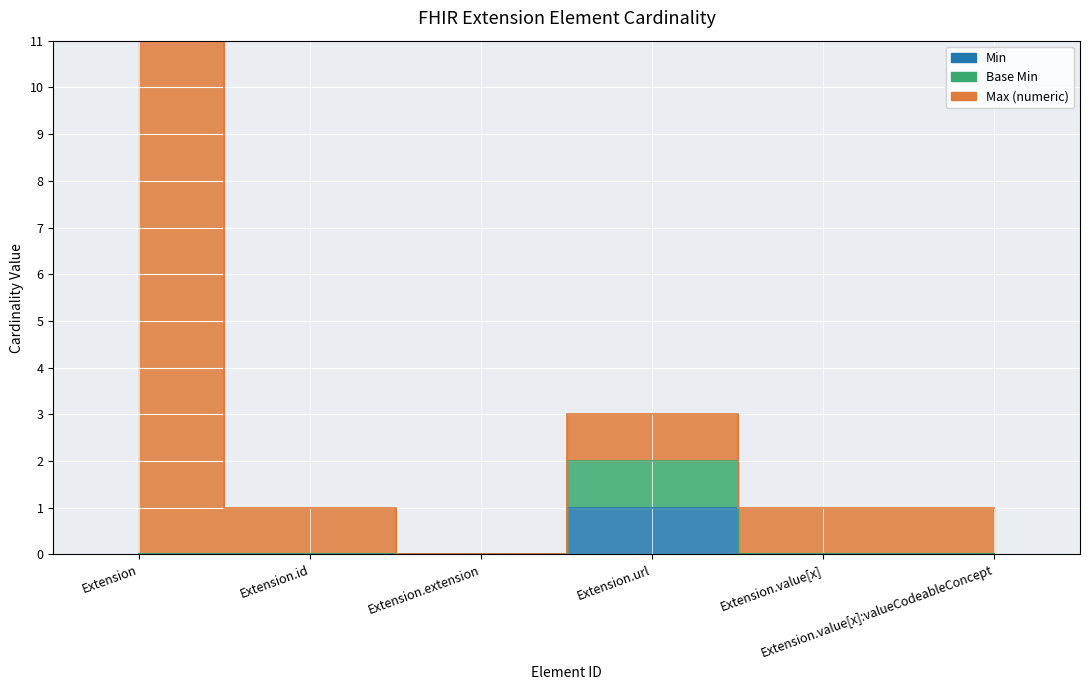

How many values in Min are above zero?

1